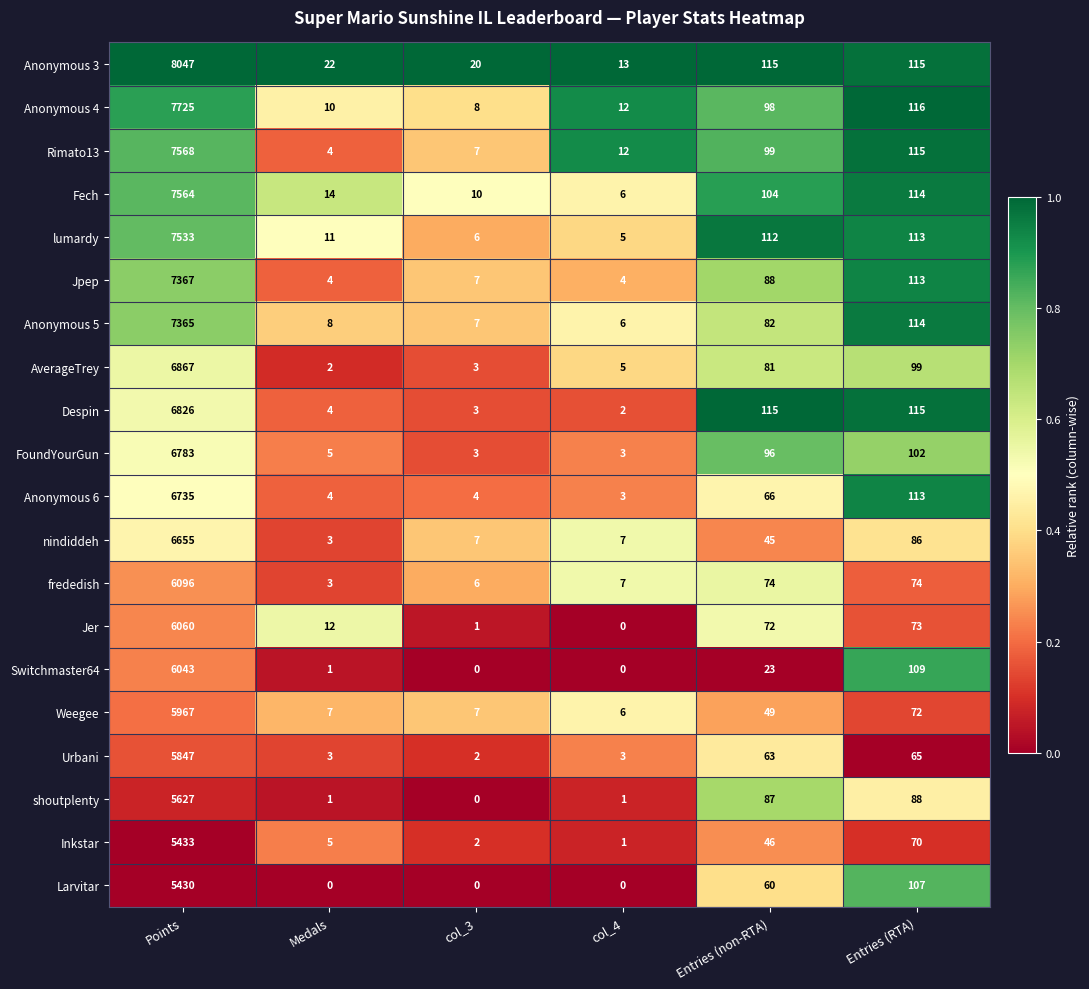

At which label does Inkstar reach its peak?

Points